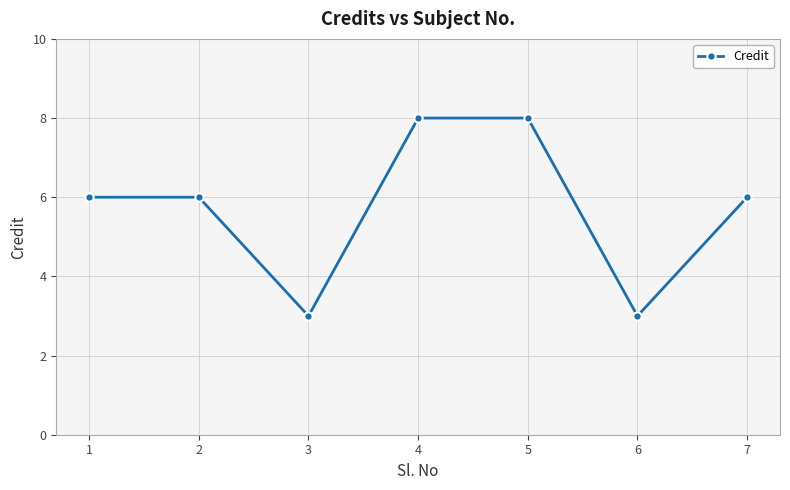

What is the minimum value shown in the chart?

3